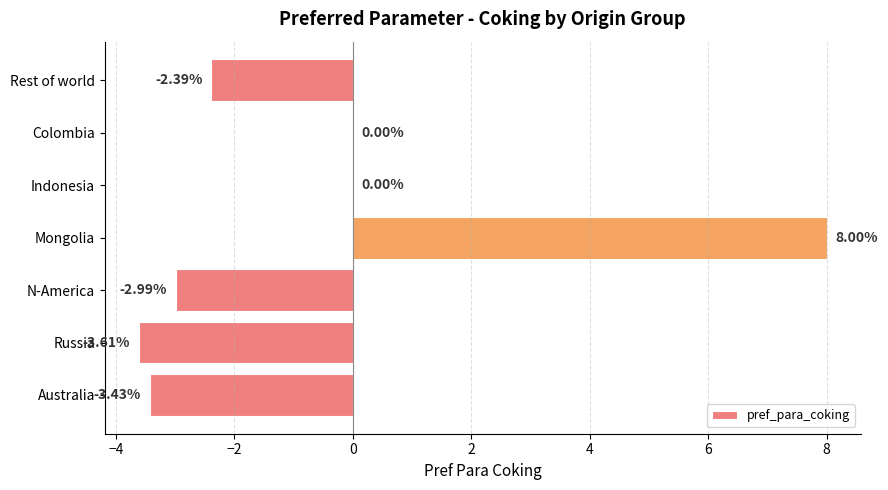

How many series are shown in this chart?

1